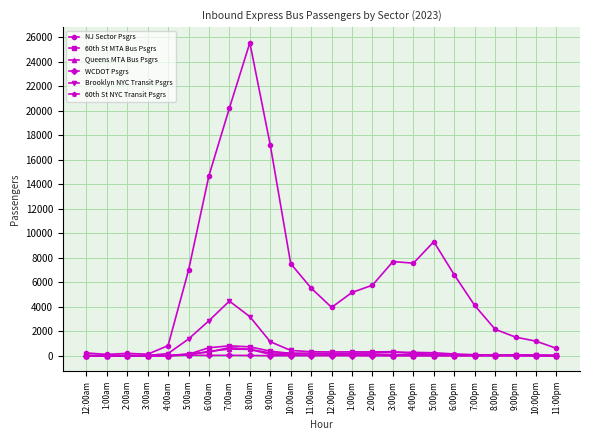

True or false: Queens MTA Bus Psgrs has a value of 0 at 3:00am.

True